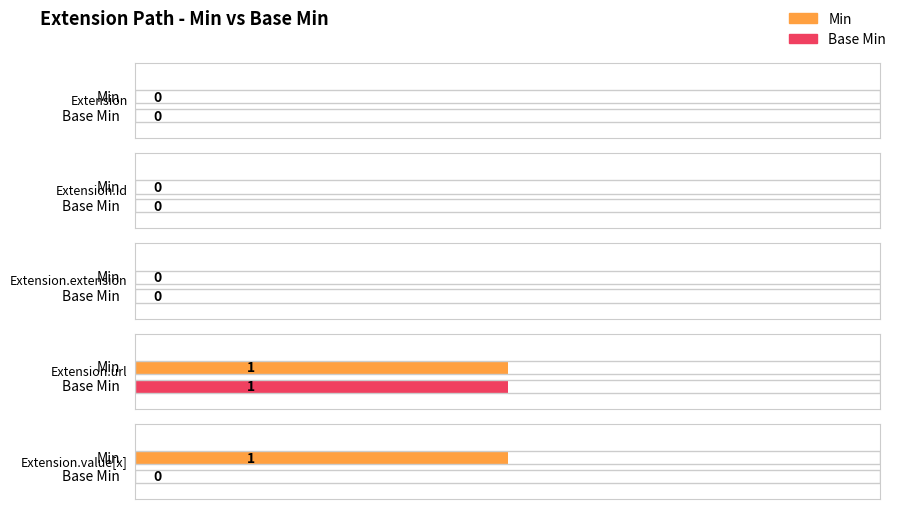

What is the maximum value shown in the chart?

1